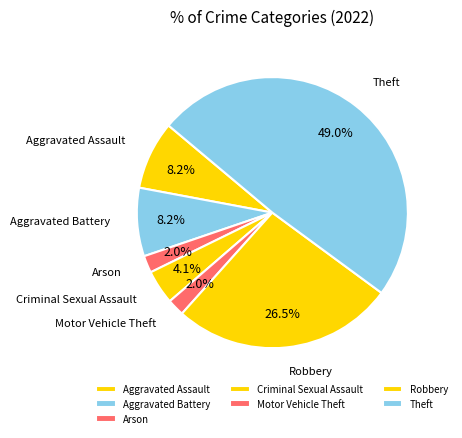

Which slice is the largest?

Theft